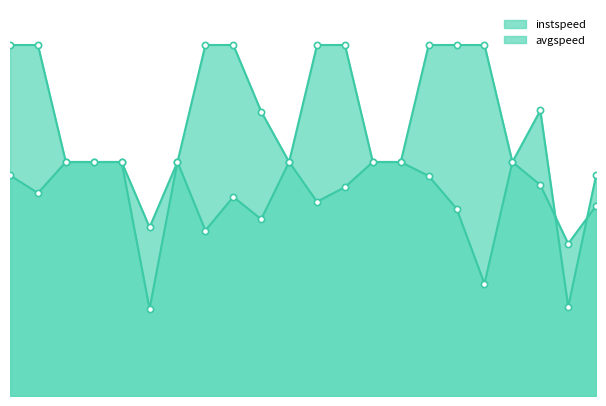

What is the total value across all series at 13.0?

27.8